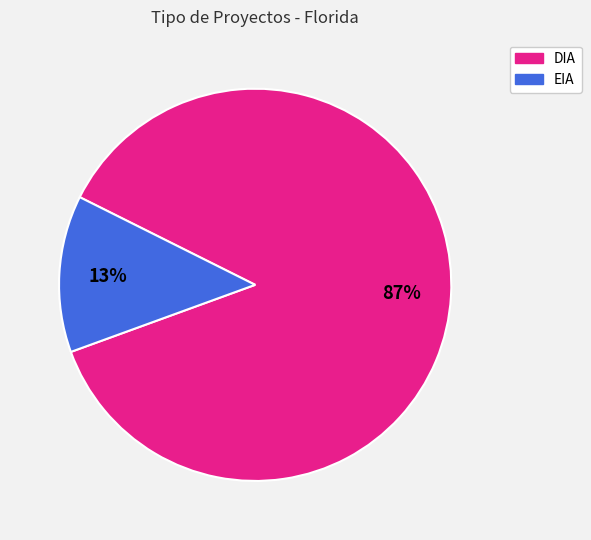

Rank the categories by value from highest to lowest.

DIA, EIA